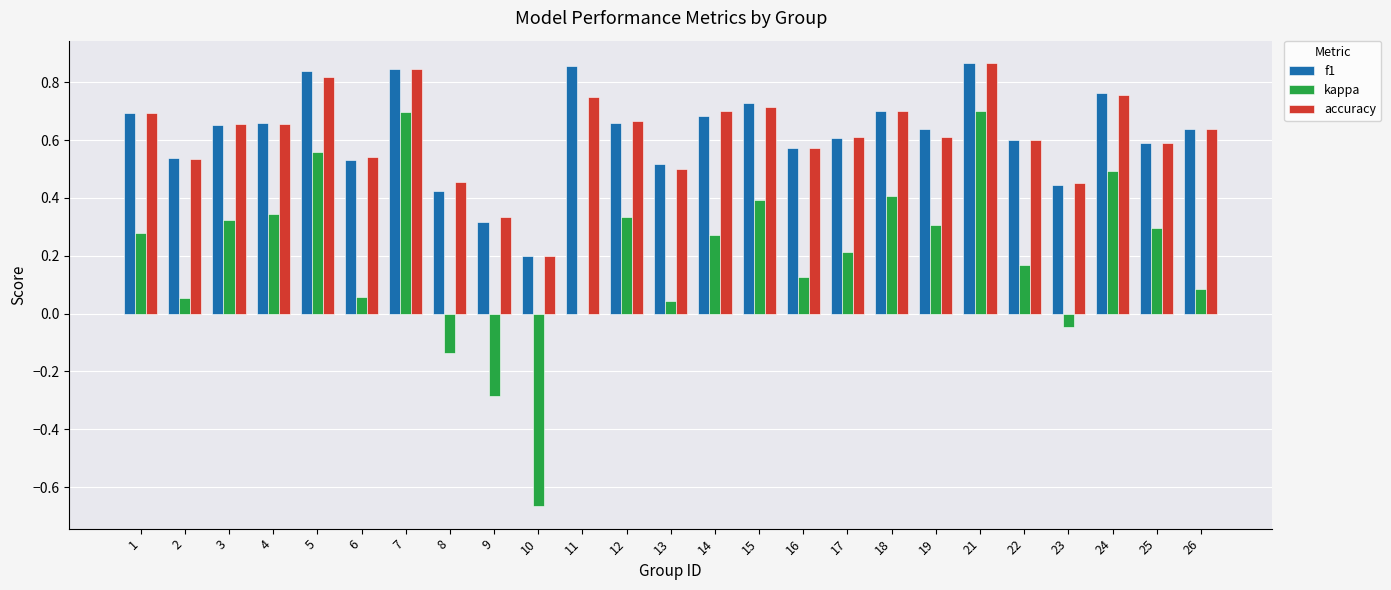

What is the total value across all series at 4?

1.7